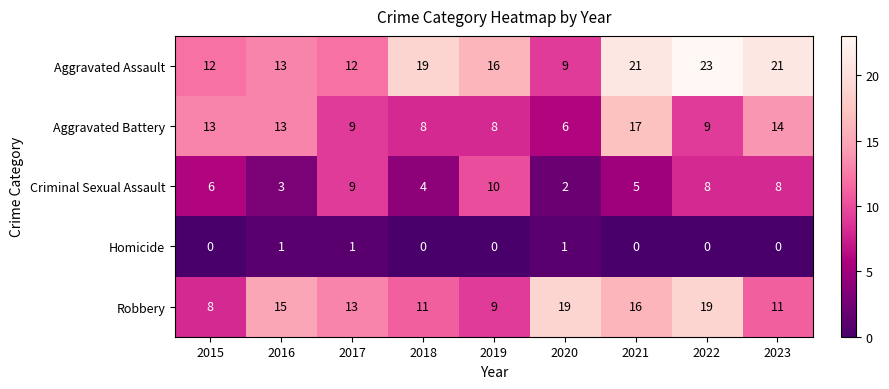

How many data points does each series have?

9